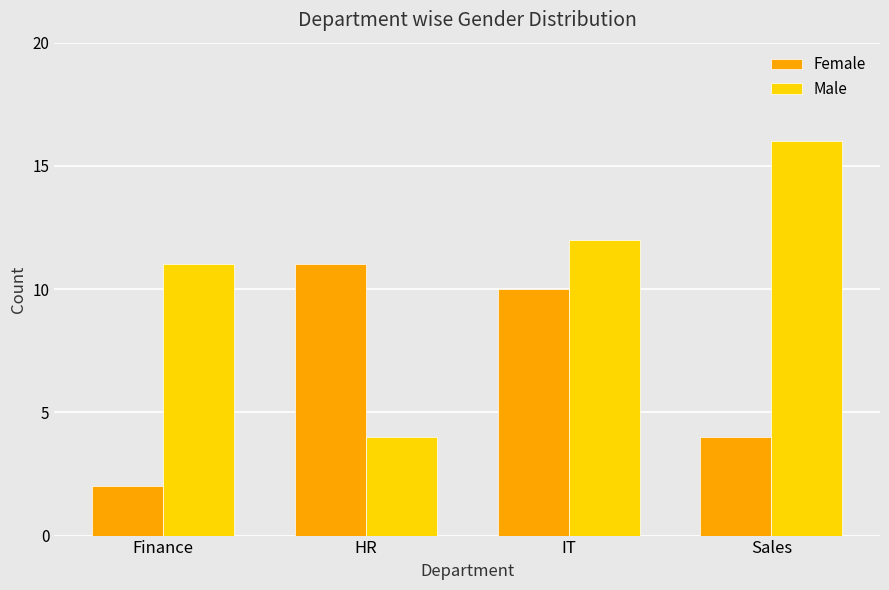

What is the smallest value displayed?

2